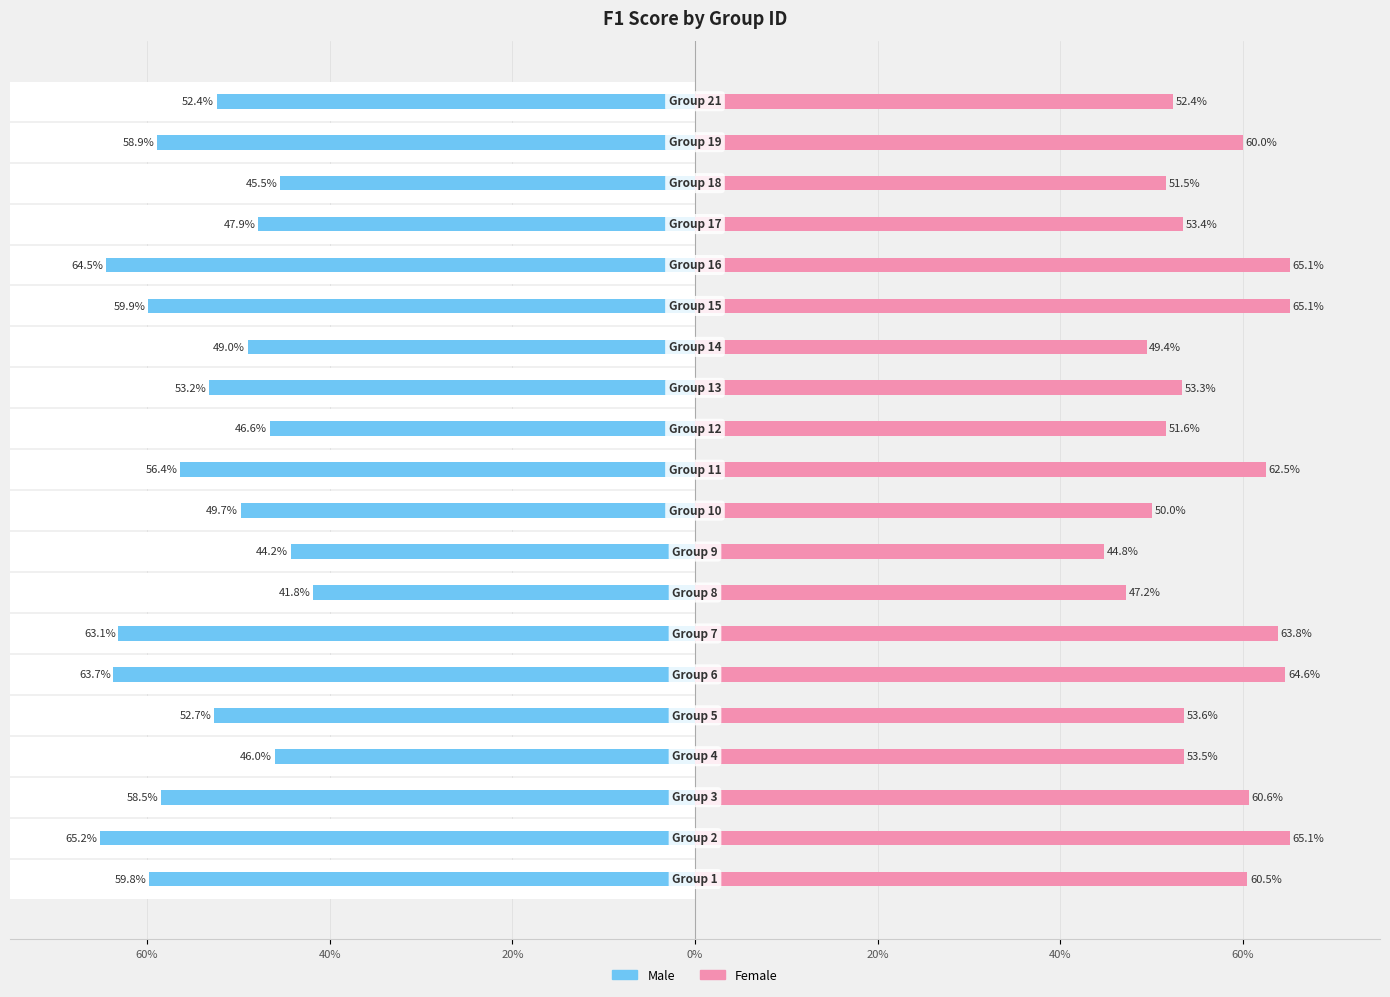

Which series changed the most between 40% and 9?

Female